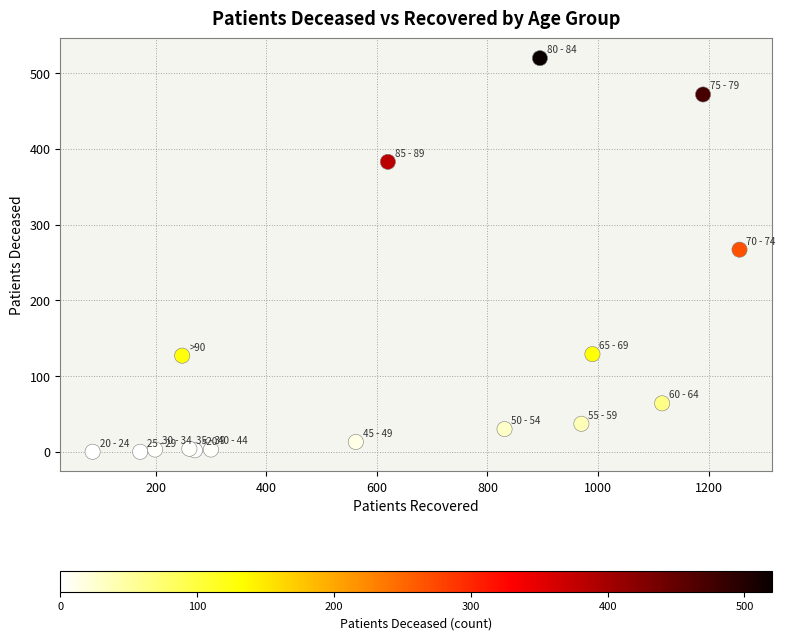

What Y value in the scatter plot is closest to 260?

267